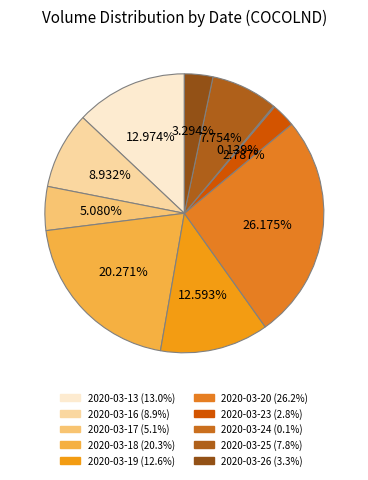

What is the largest slice in the pie chart?

2020-03-20